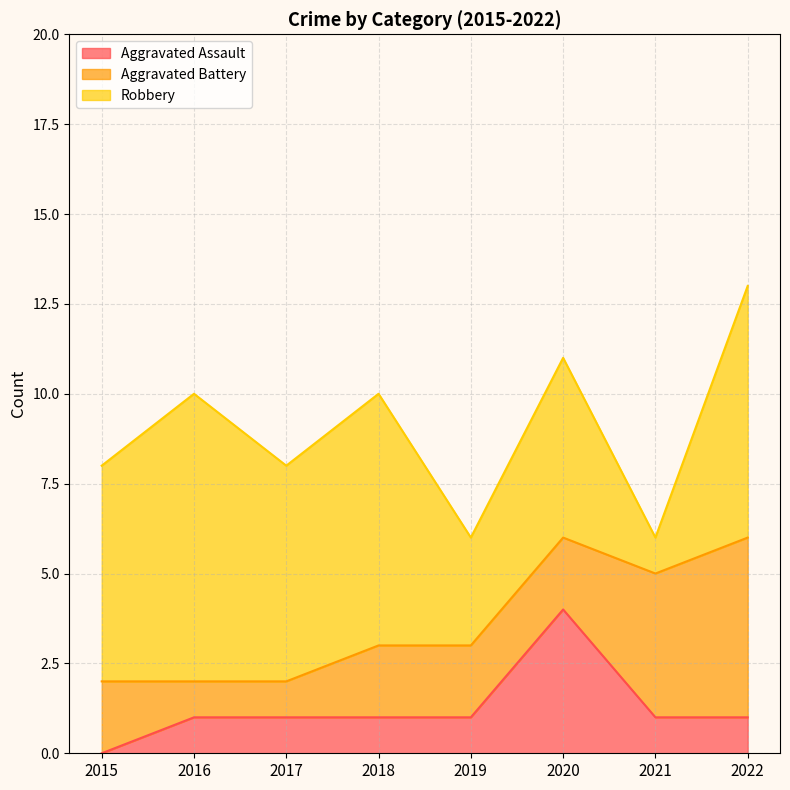

At which label does Robbery reach its peak?

2016